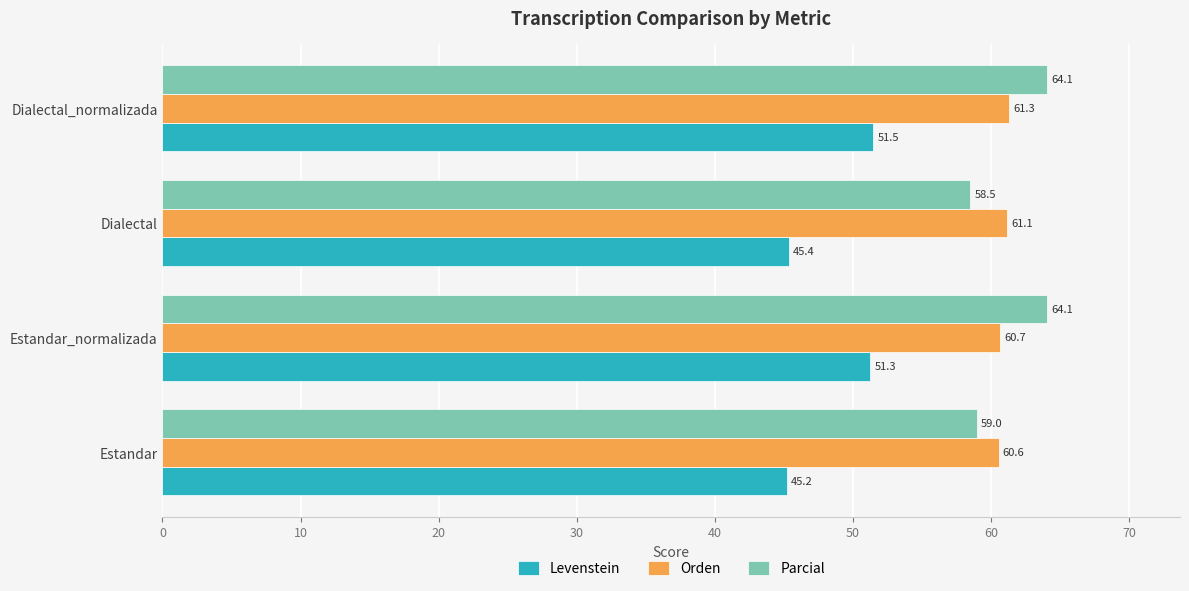

Rank the series by their maximum value, from lowest to highest.

Levenstein, Orden, Parcial